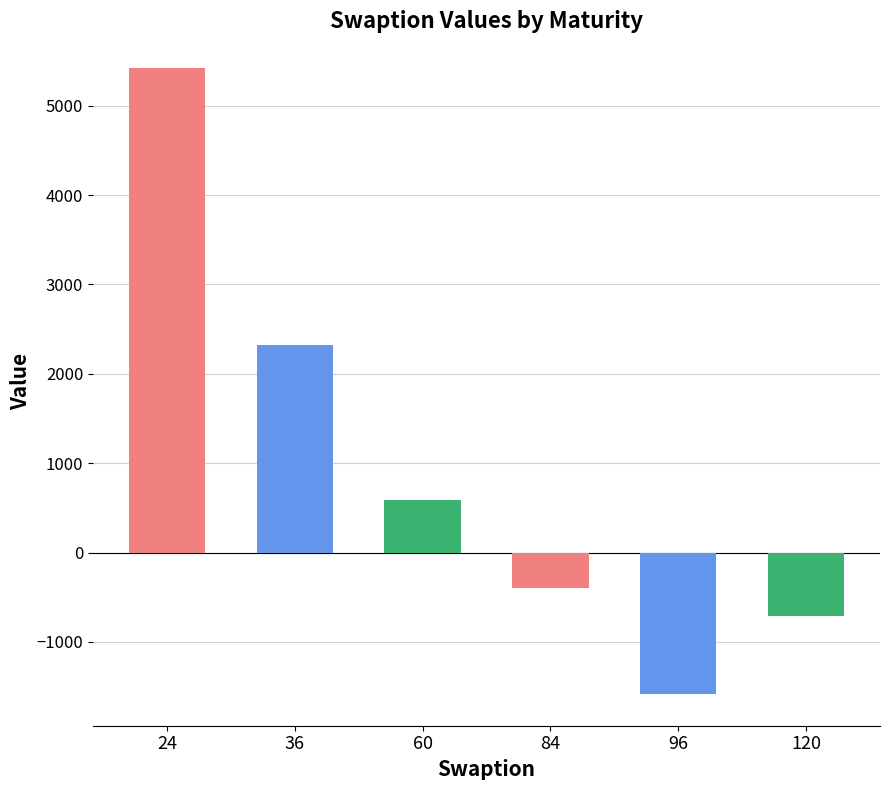

How many data points does each series have?

6